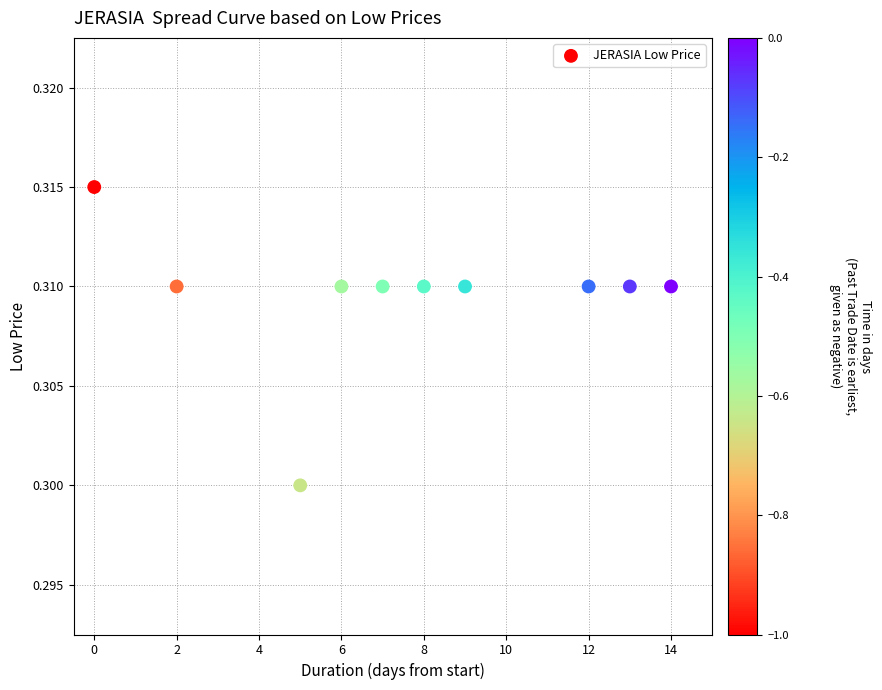

How many points are shown in the scatter plot?

10